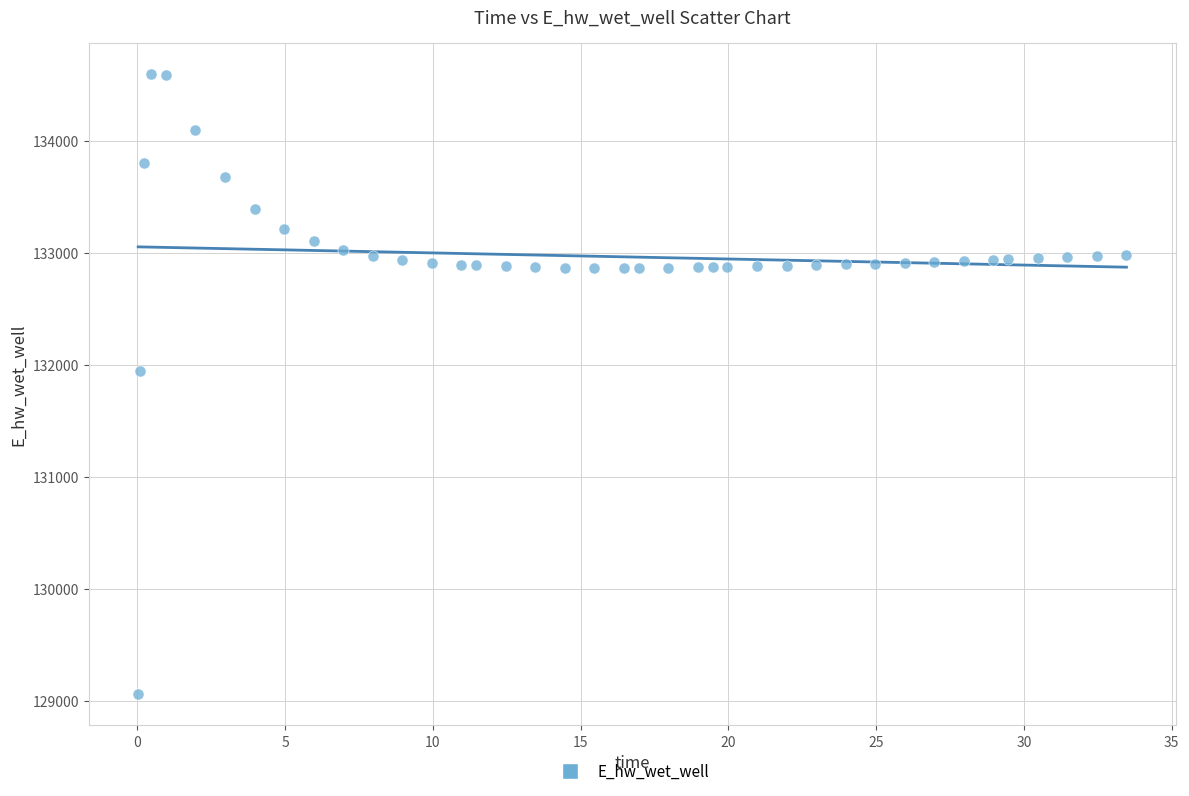

What Y value in the scatter plot is closest to 131827?

131948.0